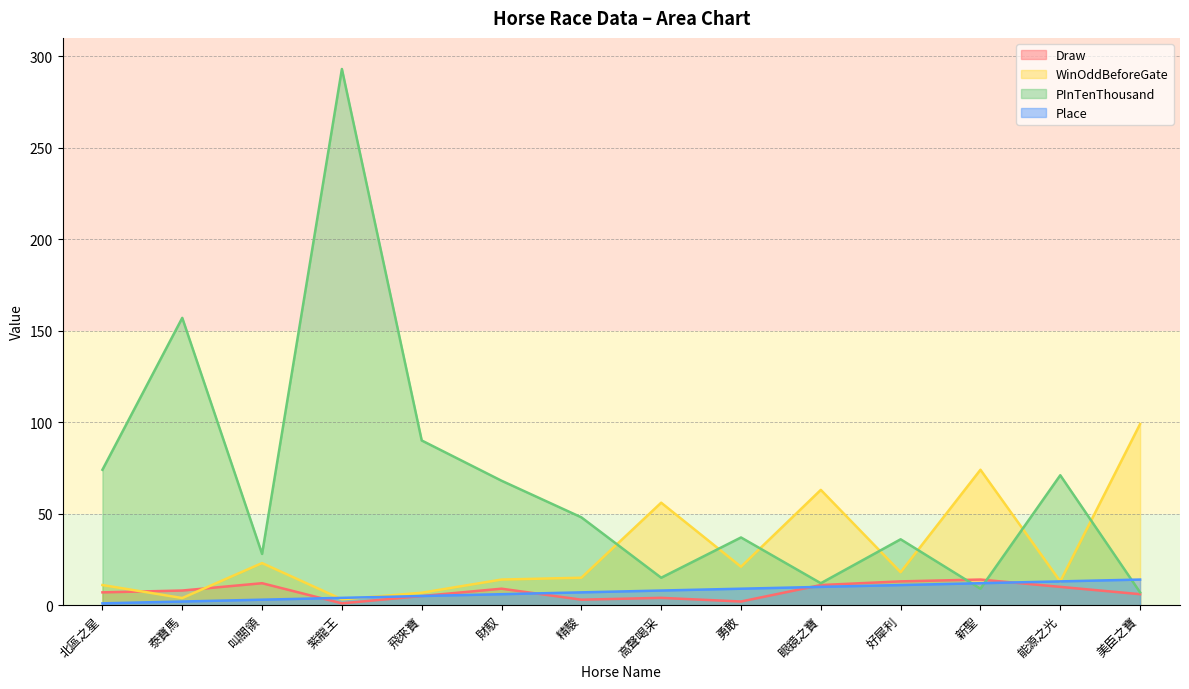

Is the value of WinOddBeforeGate at 能源之光 greater than the value of Draw at 紫龍王?

Yes